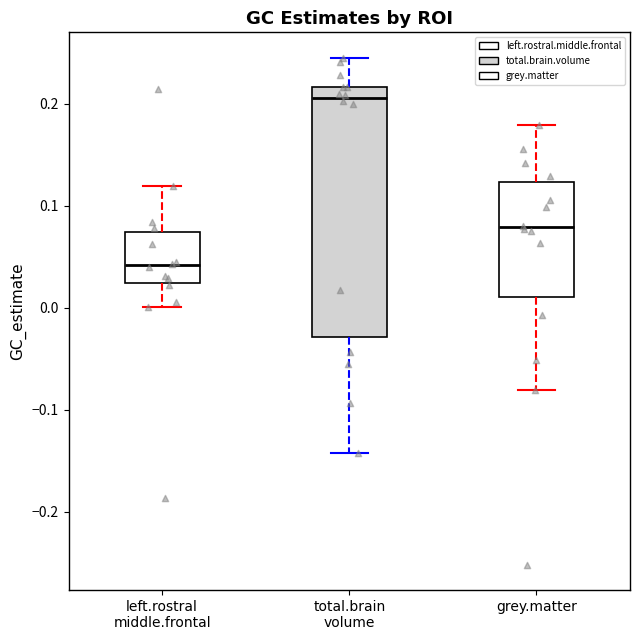

Where does the median line of the box for grey.matter sit on the y-axis? The values are not printed on the chart, so give them approximately, as read against the axis.

0.08